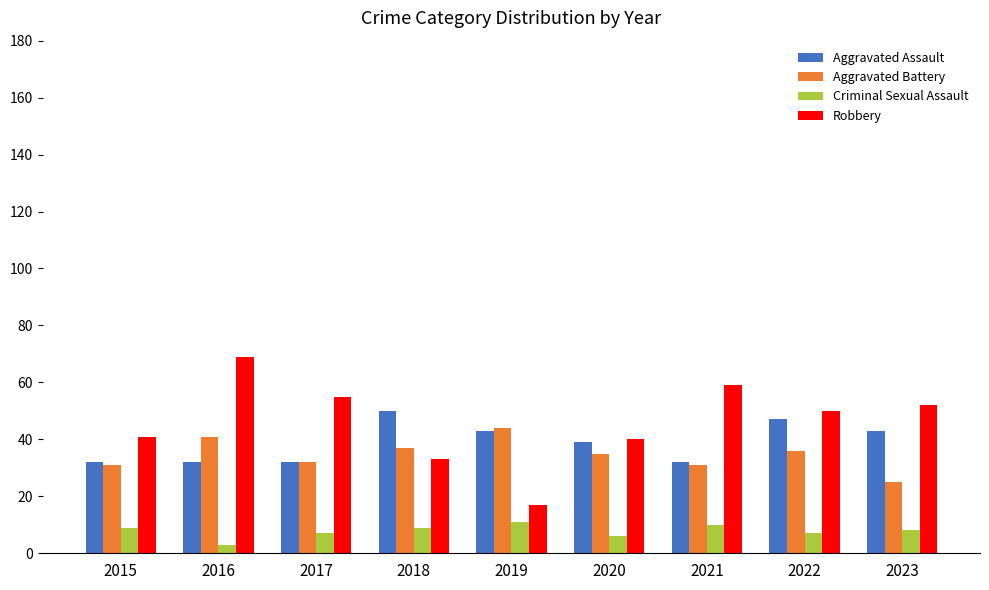

Which series changed the most between 2020 and 2021?

Robbery